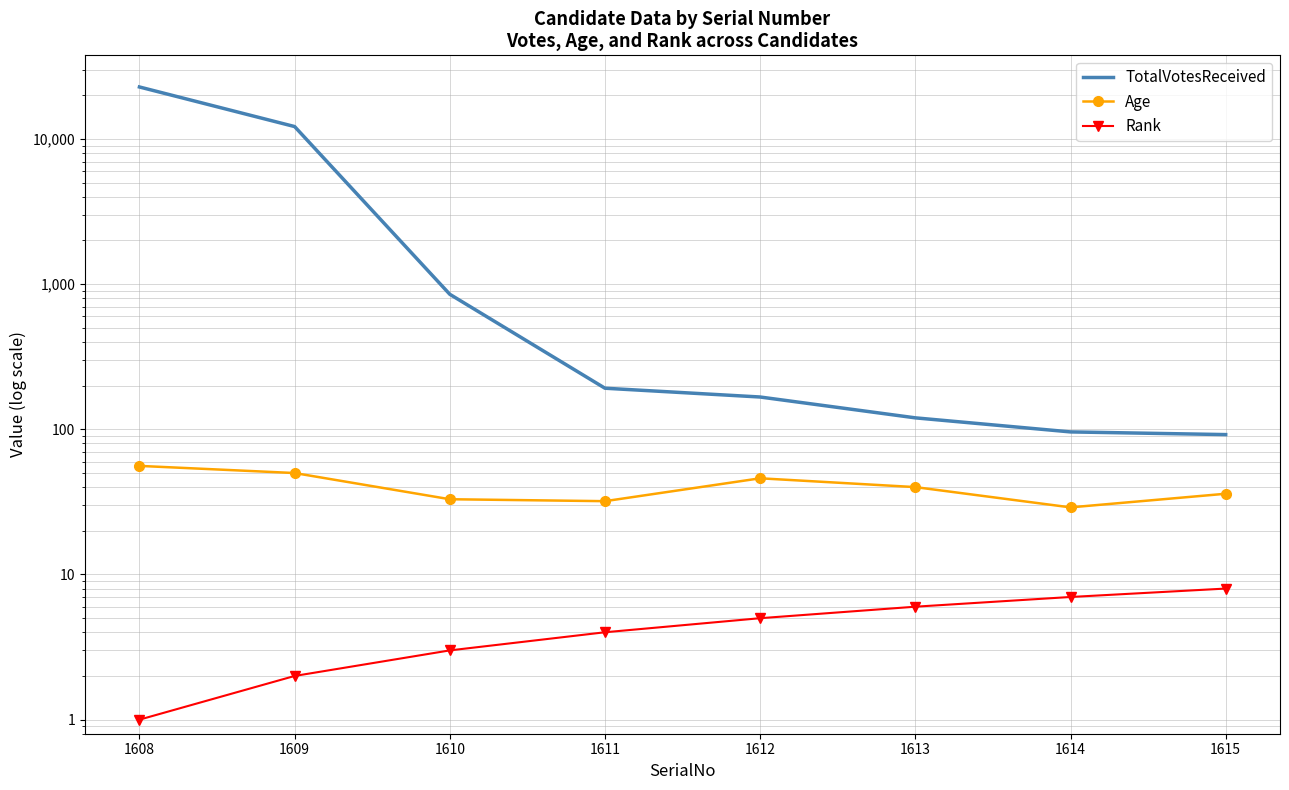

Where is Age nearest to the value 42?

1613